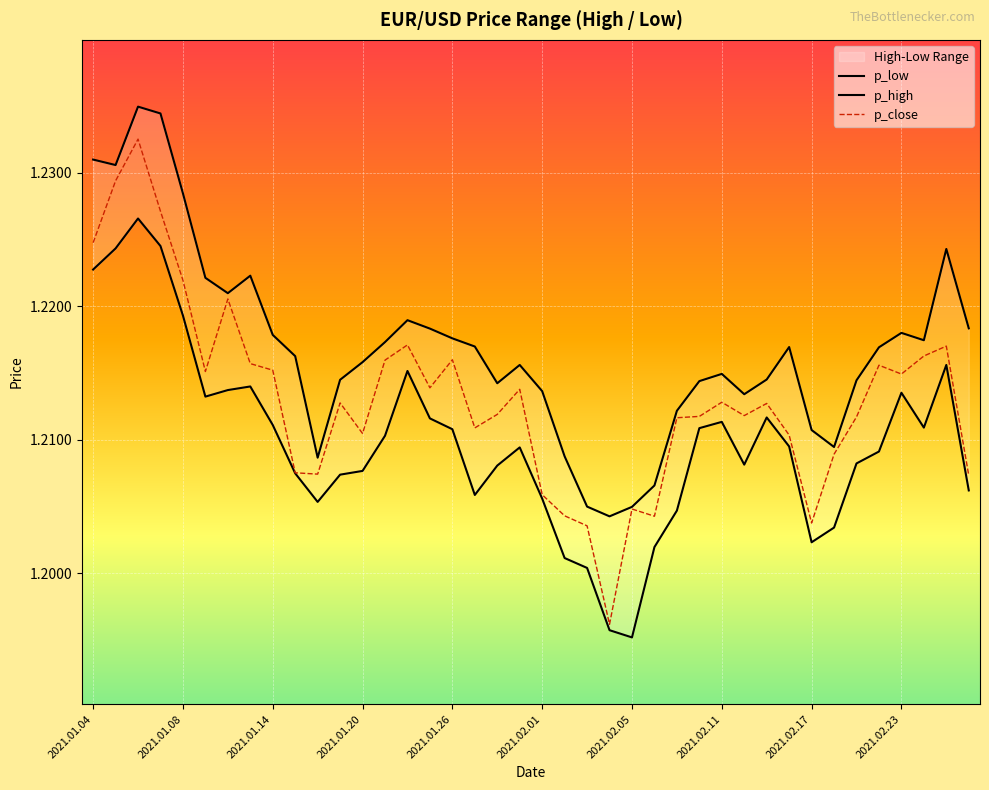

True or false: p_low has more than 2 points higher than both neighbors.

True